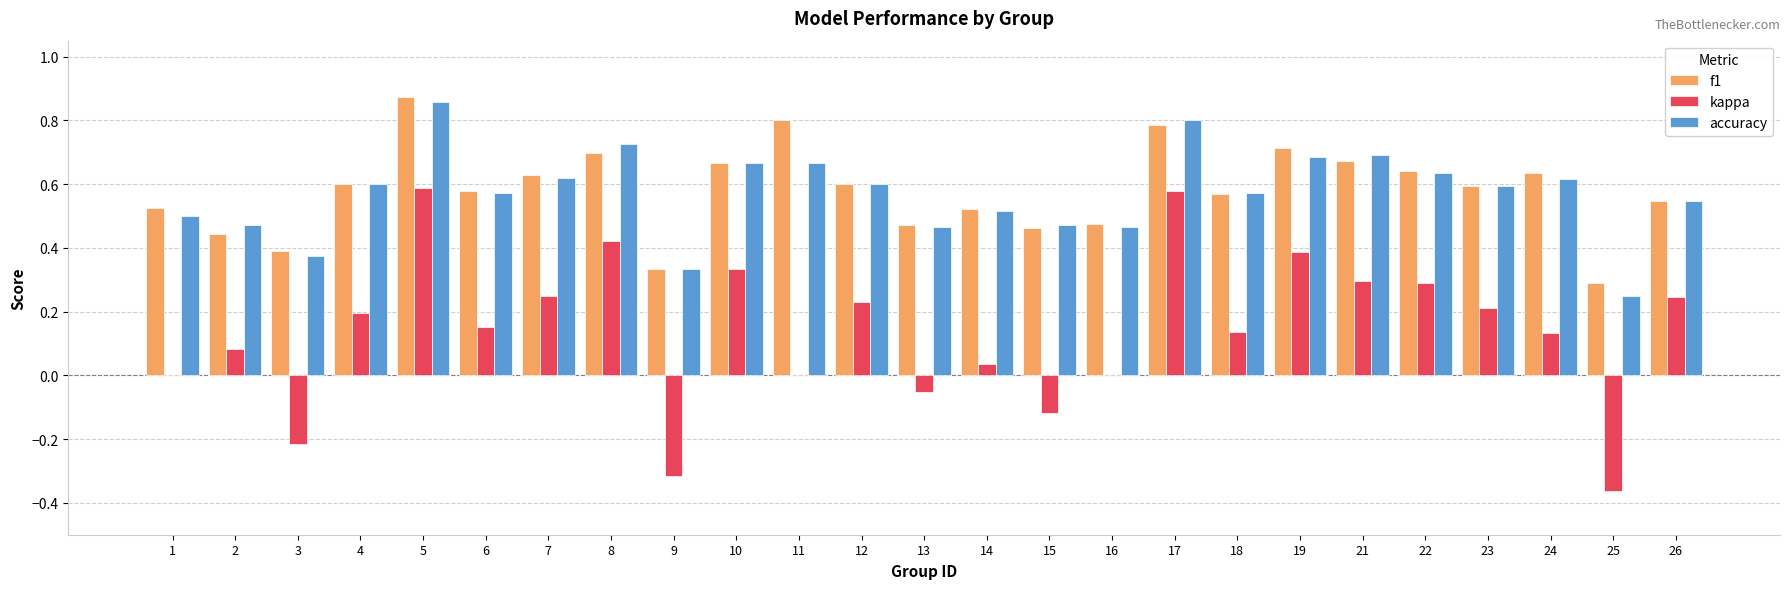

Which series changed the most between 9 and 25?

accuracy